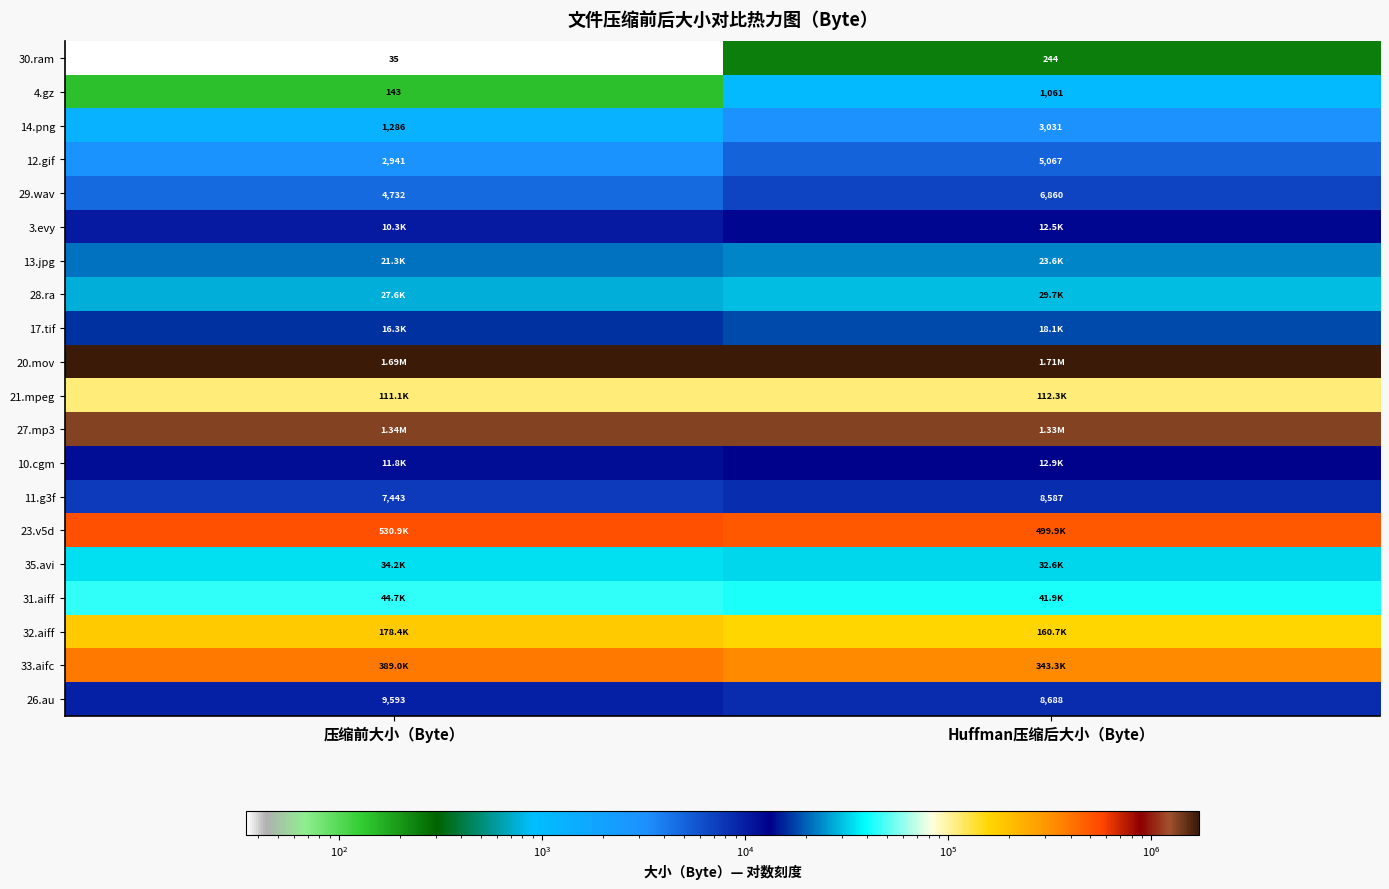

Is the value of 12.gif at 压缩前大小（Byte） greater than the value of 11.g3f at Huffman压缩后大小（Byte）?

No